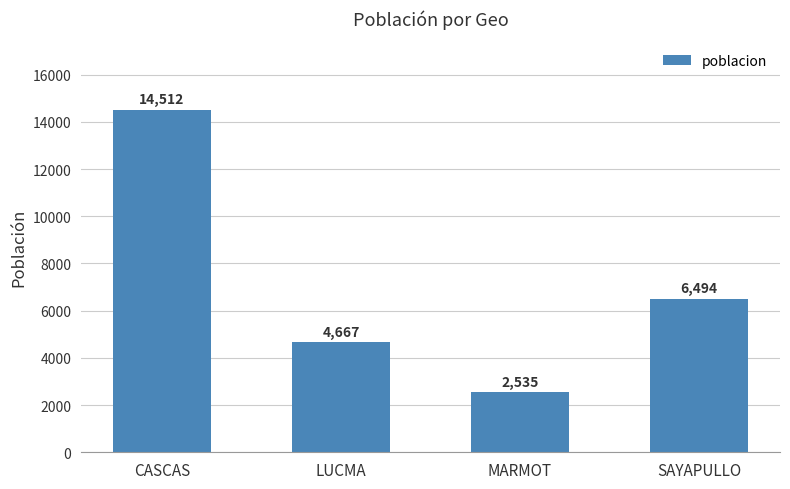

List the labels in order of value, smallest first.

MARMOT, LUCMA, SAYAPULLO, CASCAS